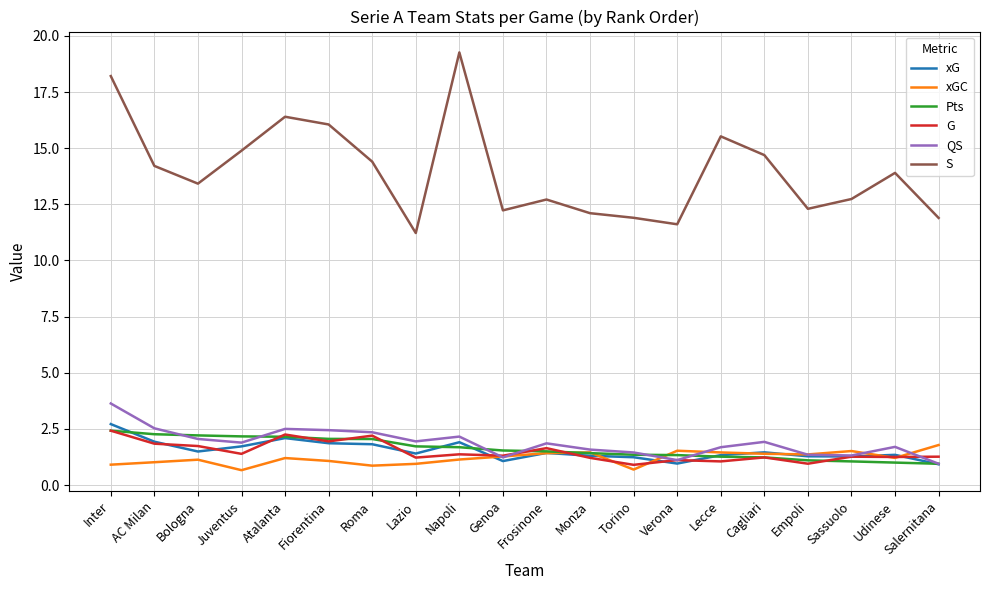

What is the total value across all series at Lazio?

18.5